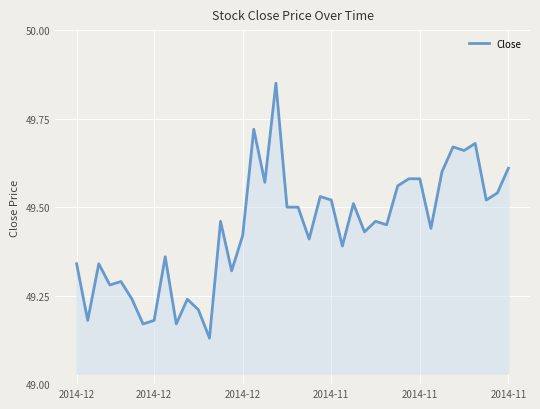

How many points are lower than both their immediate neighbors (excluding endpoints)?

14